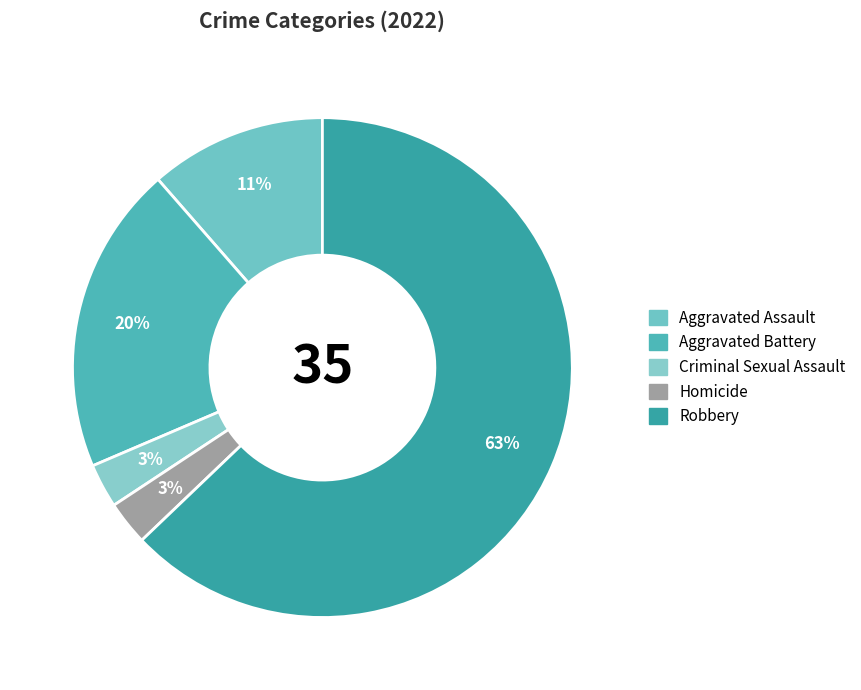

What is the ratio of the value at Robbery to the value at Aggravated Battery?

3.1